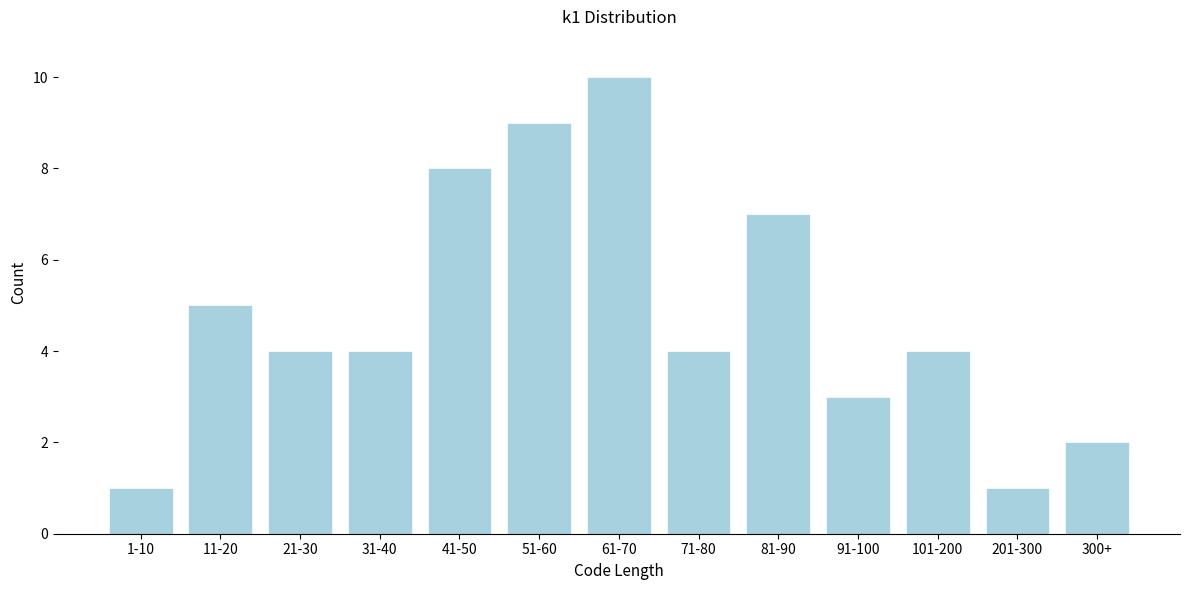

Reading left to right, extract all data points from this chart.

1-10=1	11-20=5	21-30=4	31-40=4	41-50=8	51-60=9	61-70=10	71-80=4	81-90=7	91-100=3	101-200=4	201-300=1	300+=2